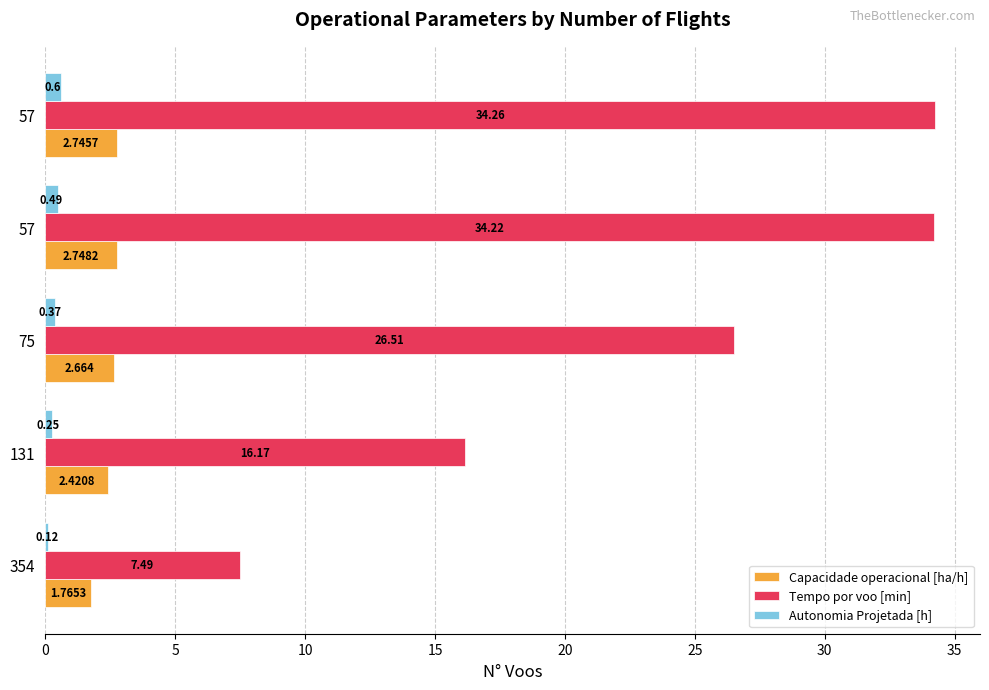

How many values in the Tempo por voo [min] series exceed 26?

3